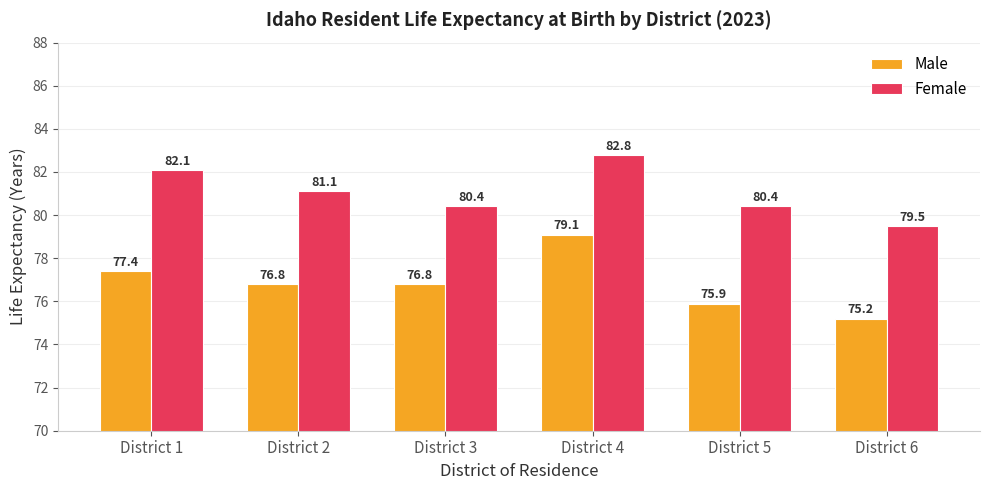

How many categories are shown in the chart?

6